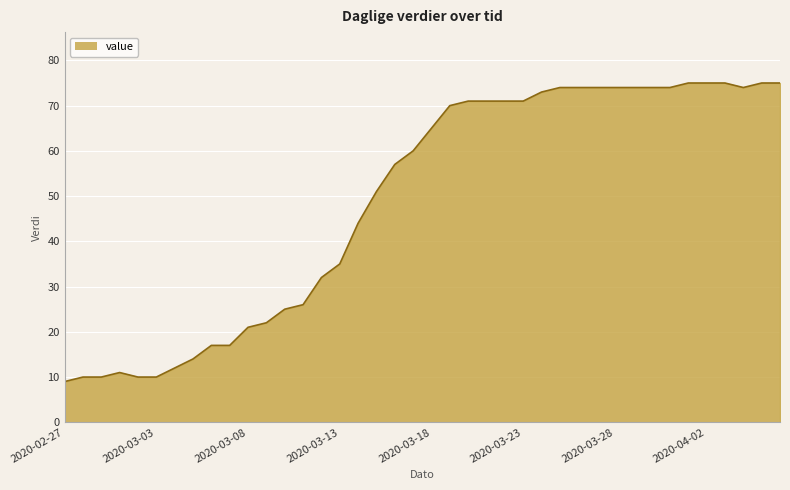

What is the difference between the maximum and minimum values?

66